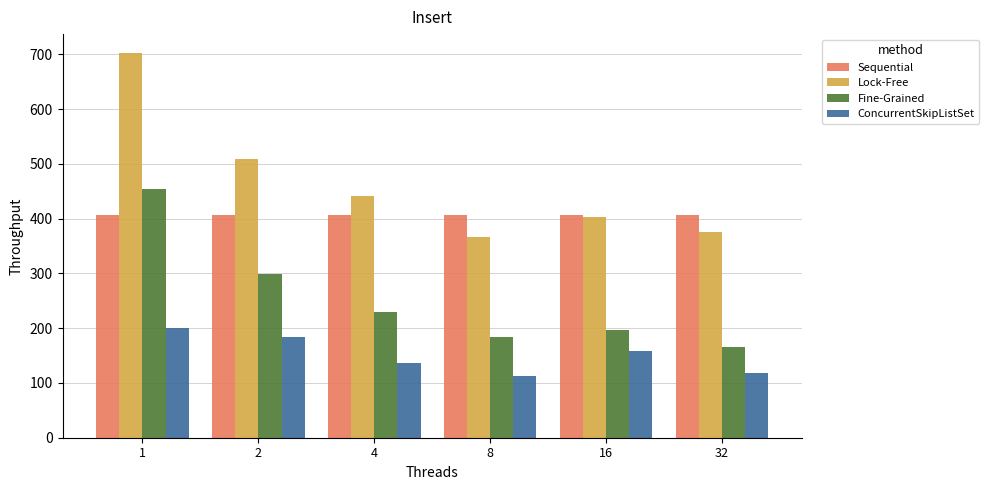

The value of Fine-Grained at 1 is 709.0. True or false?

False